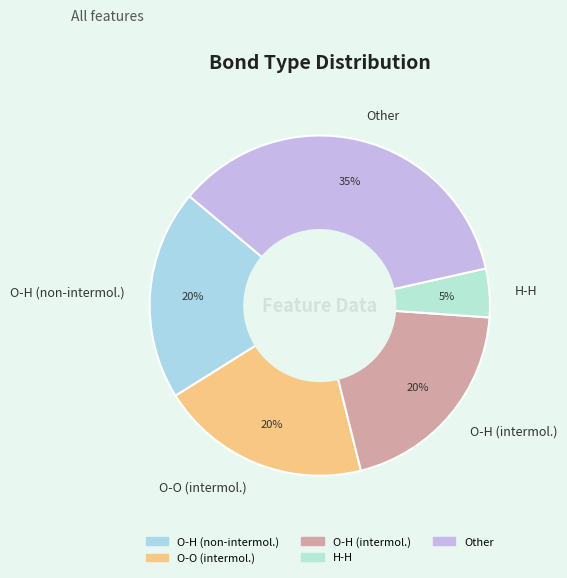

To the nearest percent, what is the difference between the O-H (intermol.) and Other slice percentages?

15%